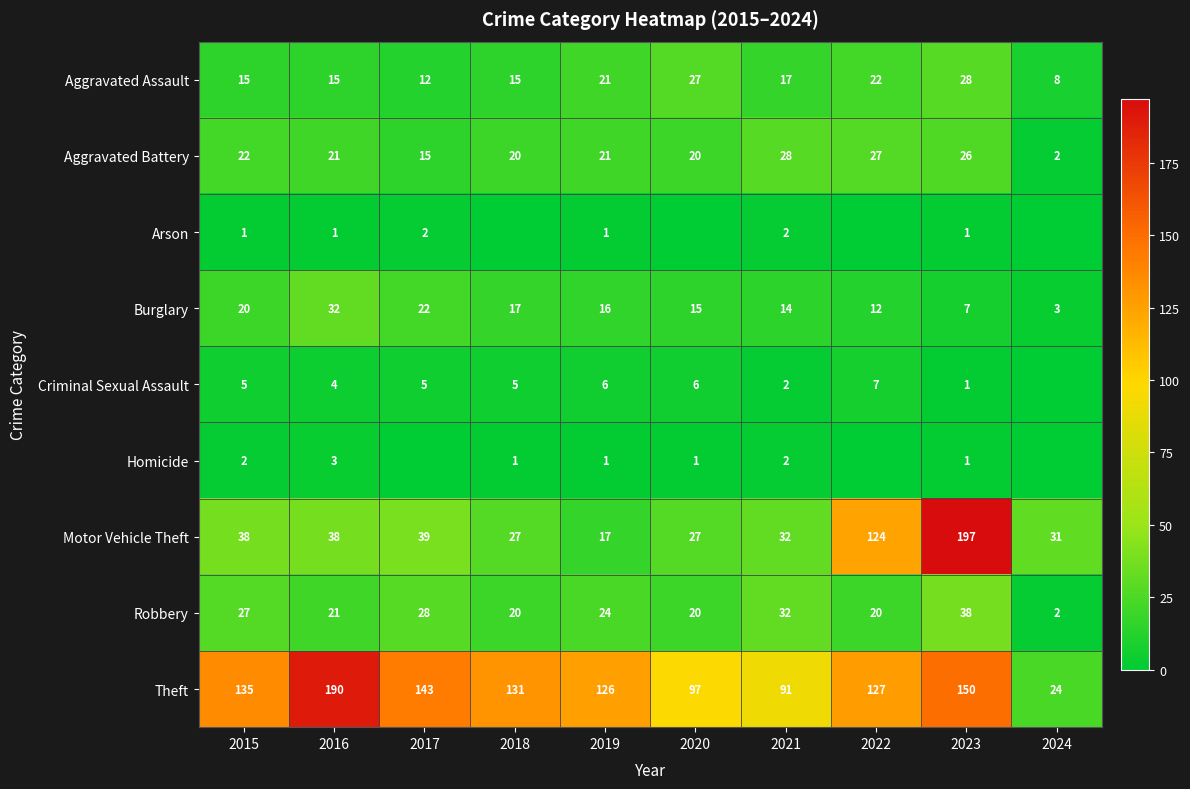

At which label does Aggravated Battery first exceed 21?

2015